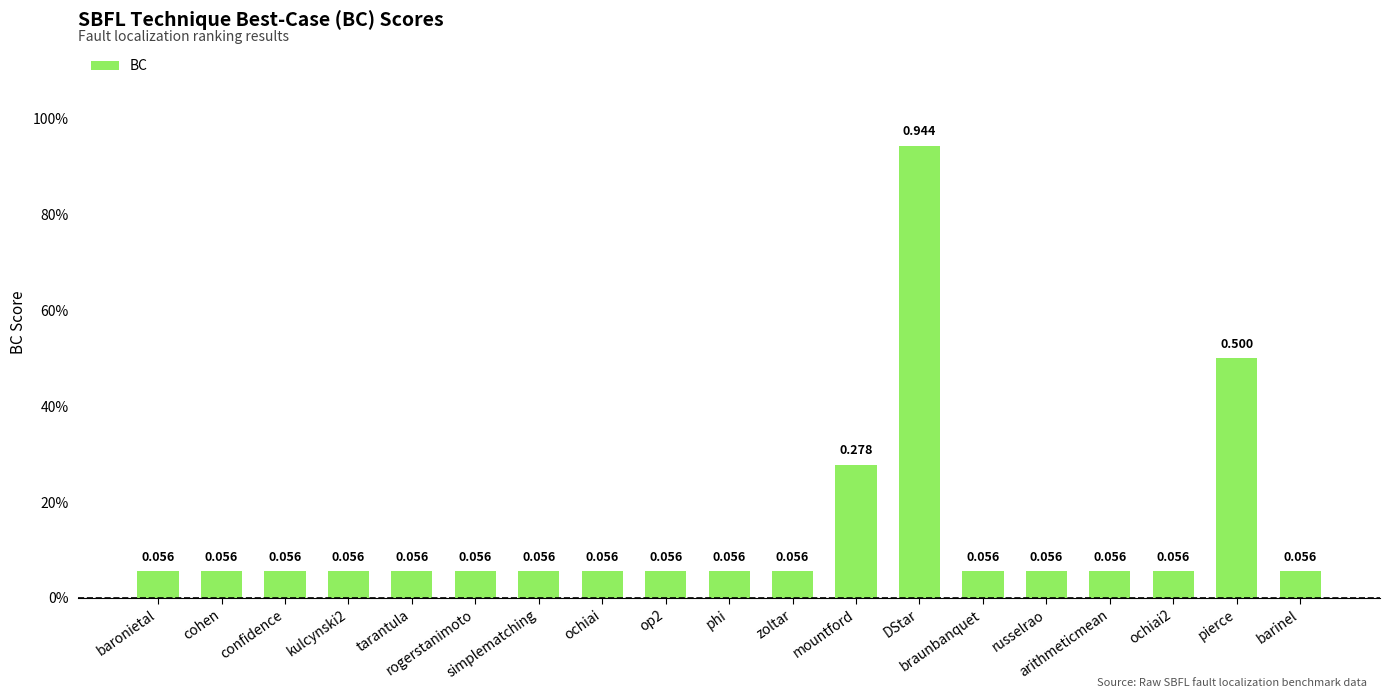

Reading left to right, extract all data points from this chart.

0.1	0.1	0.1	0.1	0.1	0.1	0.1	0.1	0.1	0.1	0.1	0.3	0.9	0.1	0.1	0.1	0.1	0.5	0.1